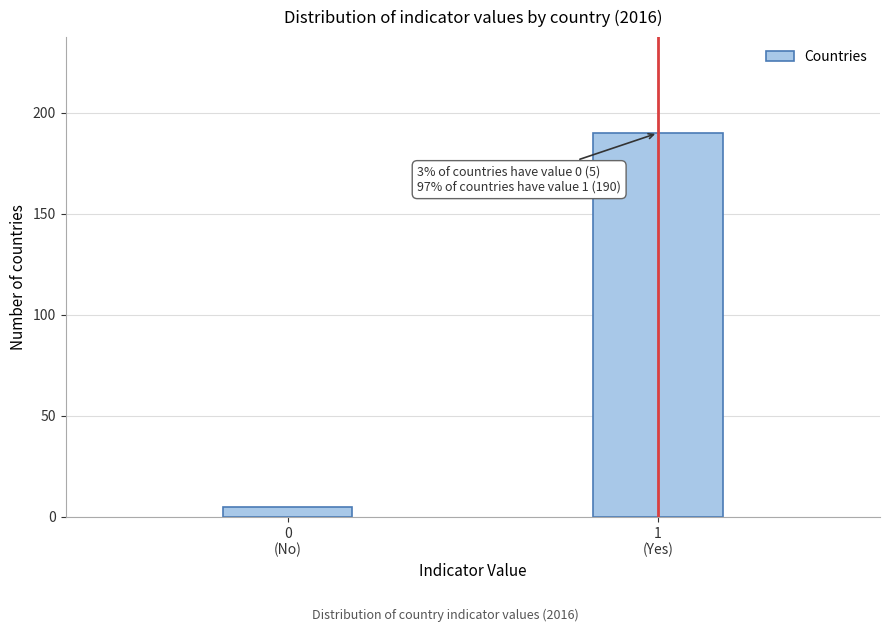

Reading left to right, extract all data points from this chart.

5	190